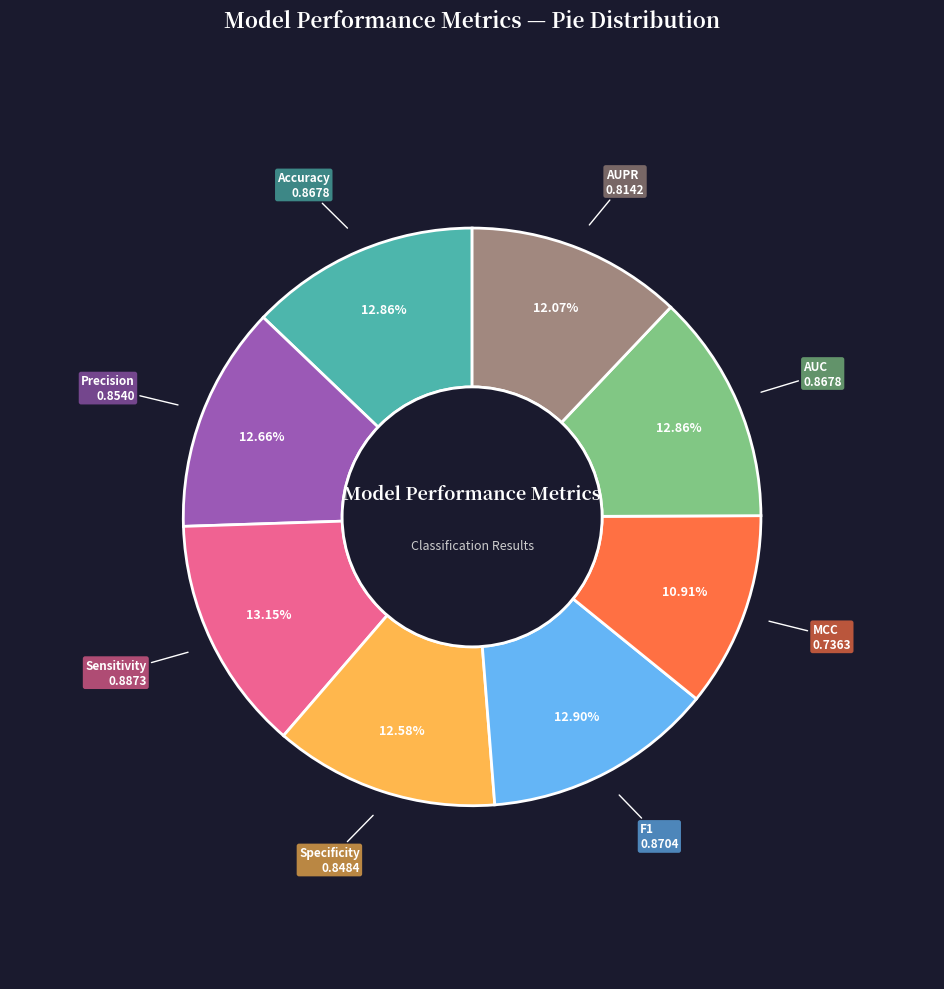

What is the total percentage of Accuracy and F1?

25.8%